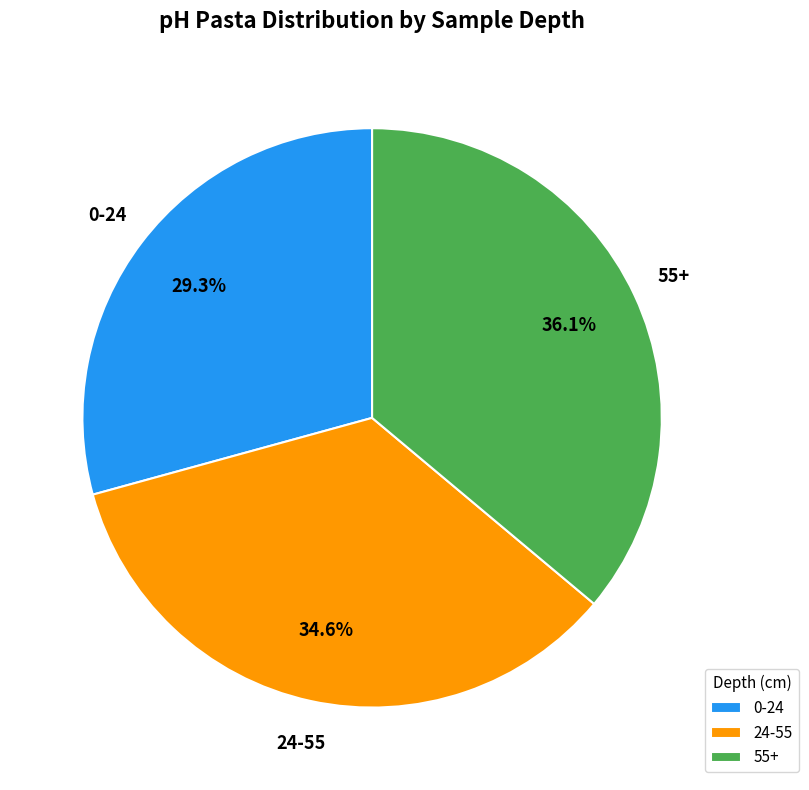

Which has a higher value, 24-55 or 0-24?

24-55